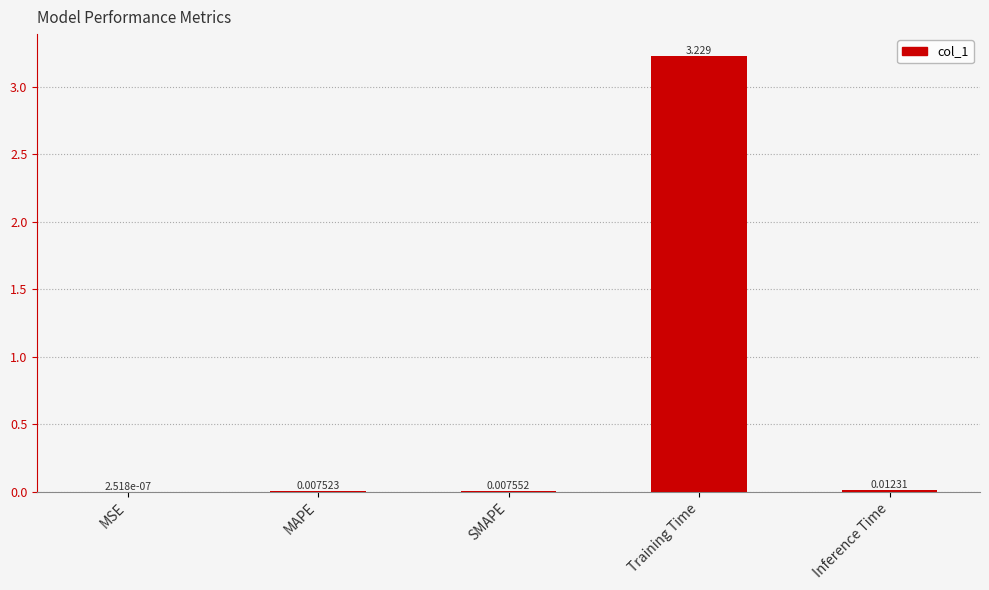

Which has a higher value, SMAPE or MAPE?

SMAPE